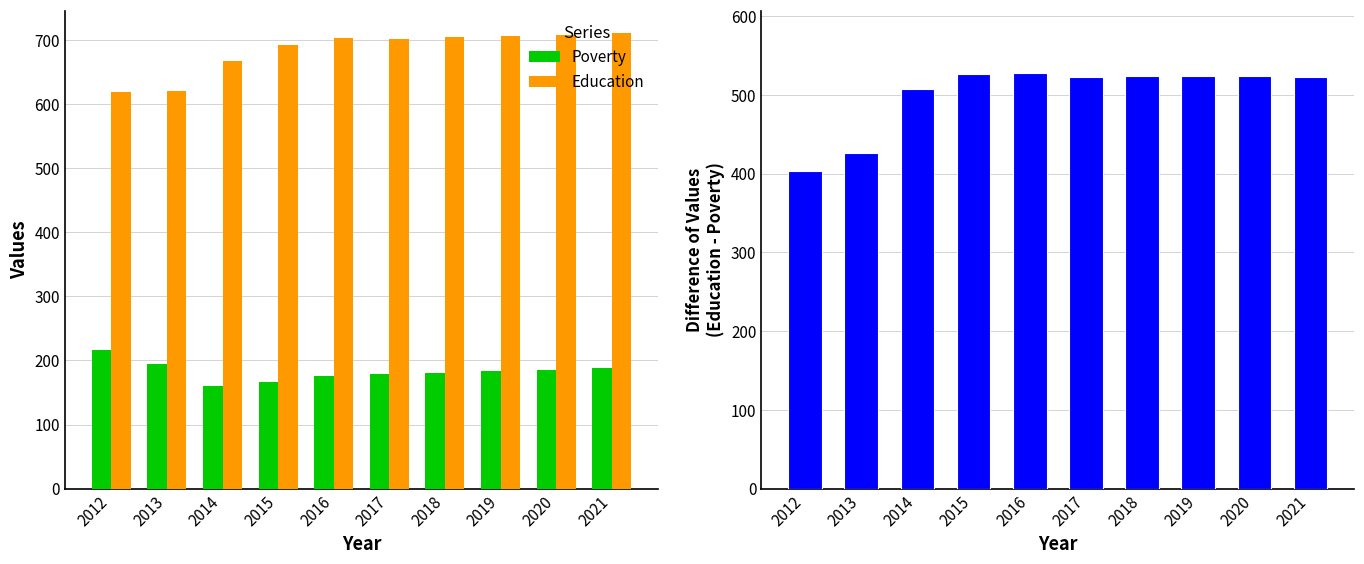

Which series has the widest spread of values?

Education - Poverty